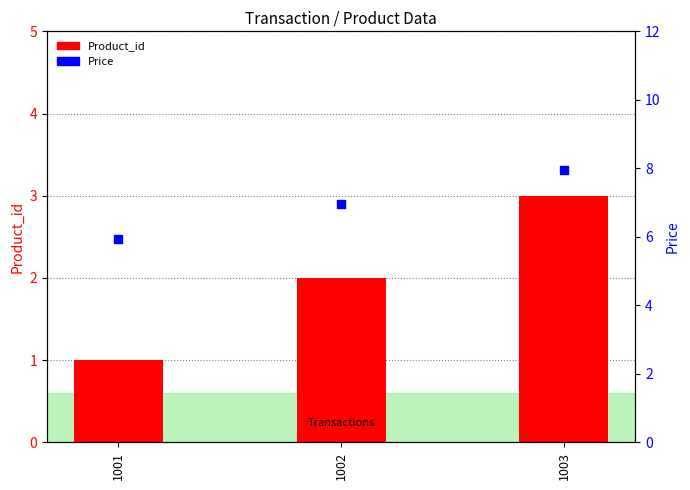

Which series contains the lowest Y value?

Product_id